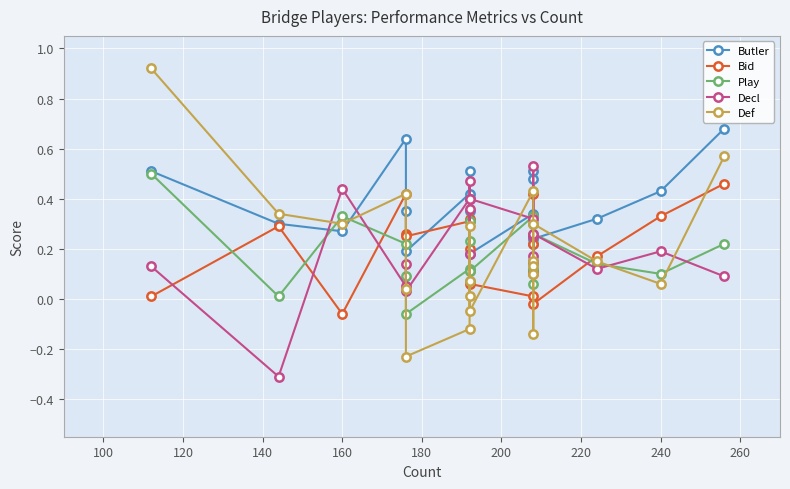

What is the maximum value shown in the chart?

0.9